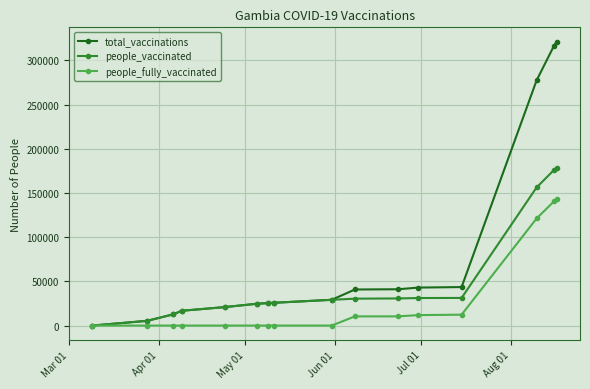

At how many categories does at least one series exceed 232021?

3